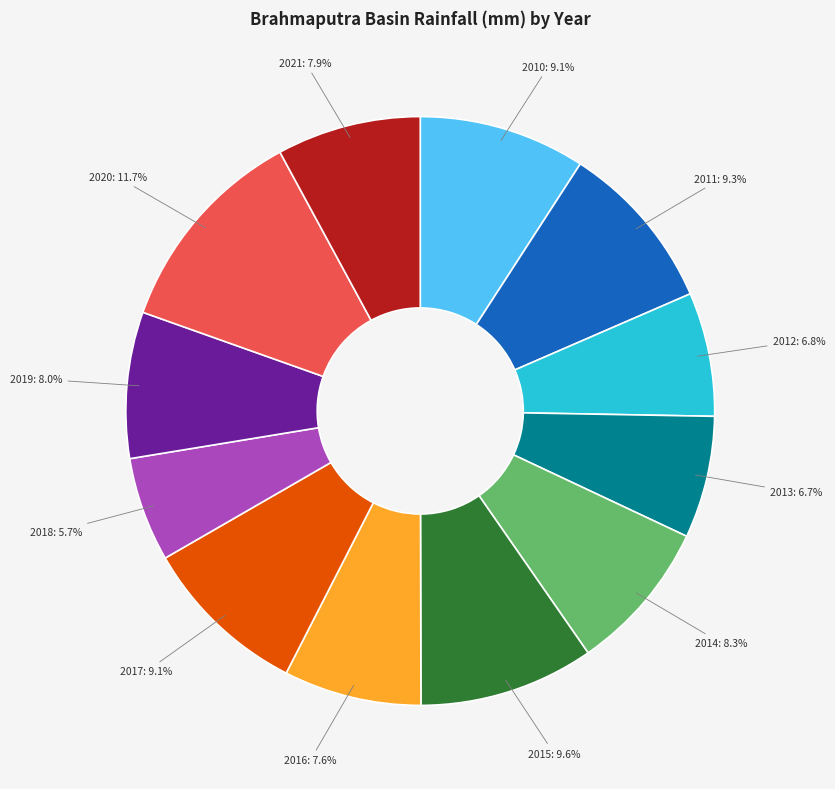

Combined, what portion of the pie is 2020 and 2019?

19.7%